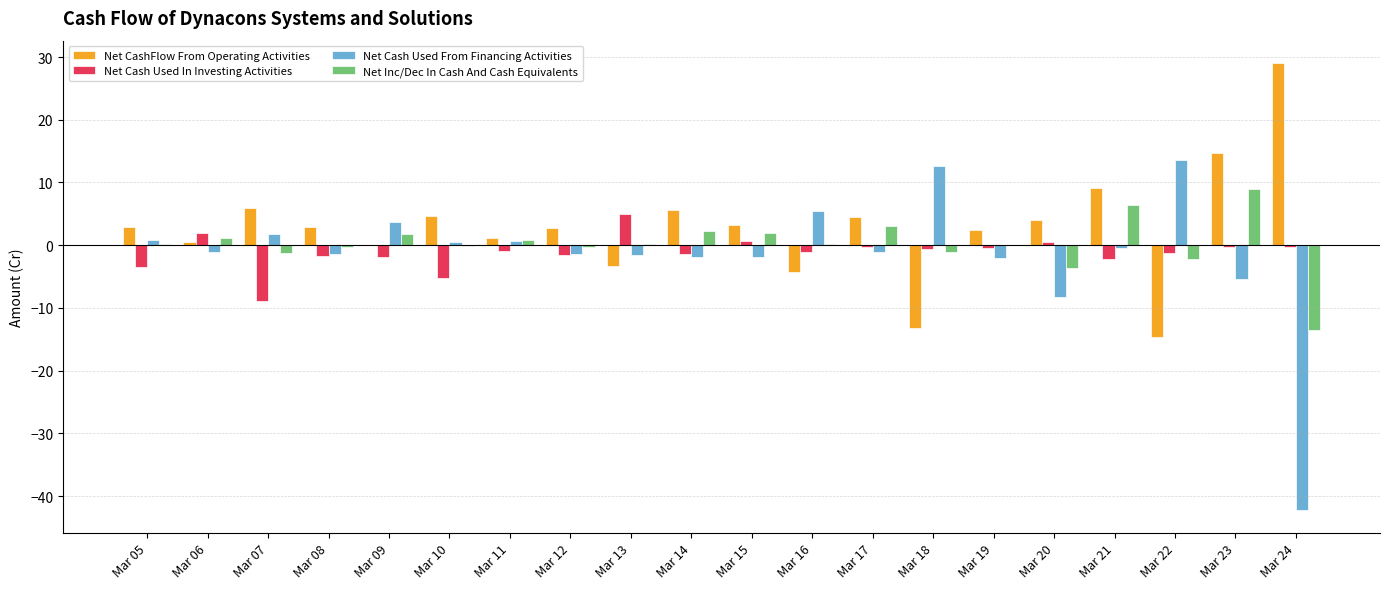

Does the chart contain stacked bars?

No